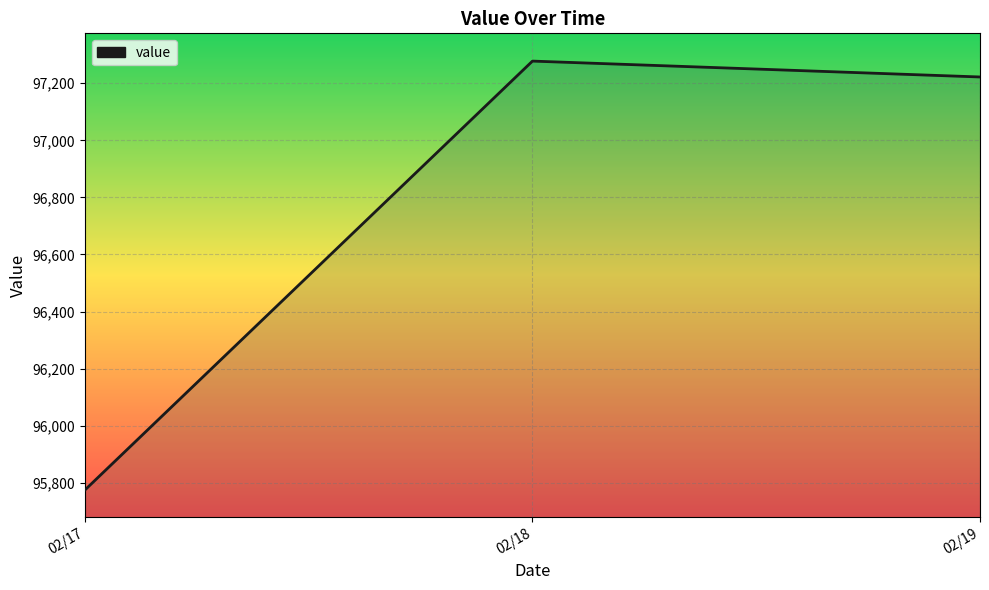

What is the minimum value shown in the chart?

95774.7